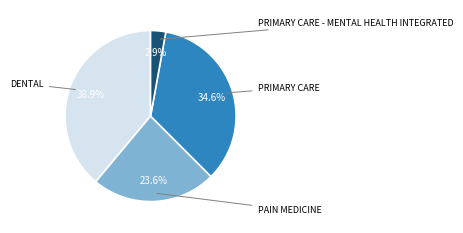

Is there any slice that represents more than half of the pie?

No